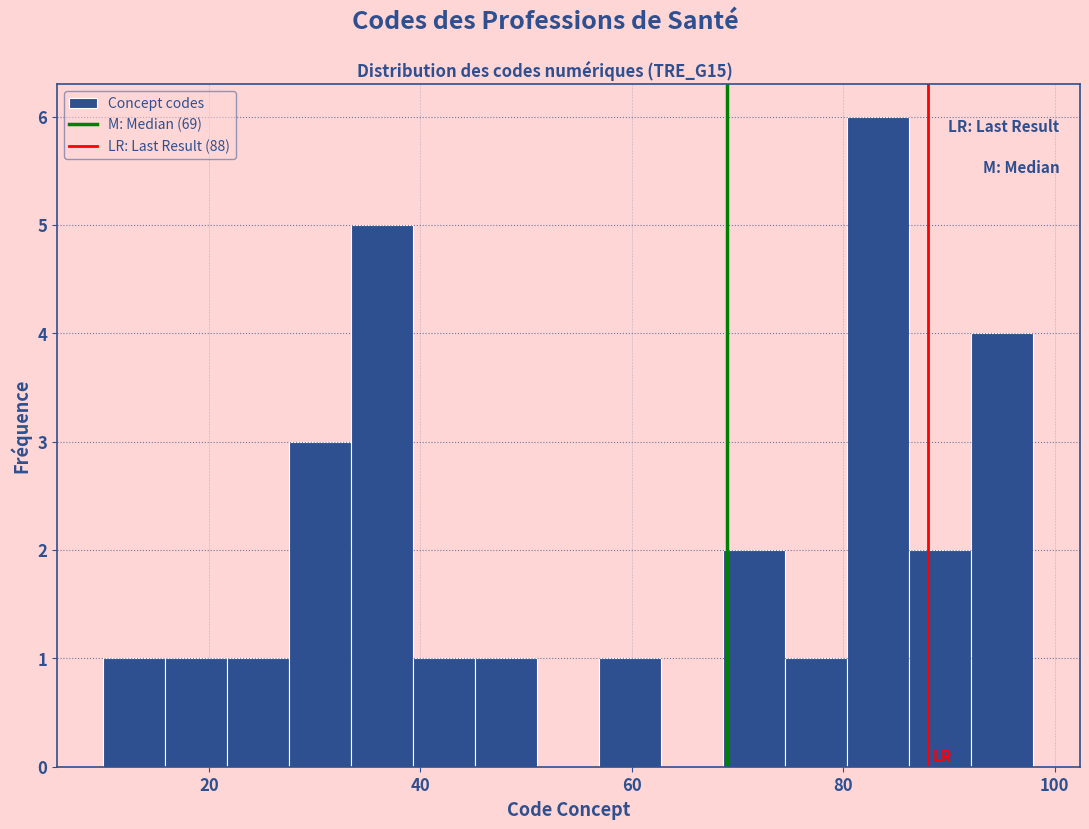

Read against the x-axis, roughly where is the centre of the tallest bar?

84